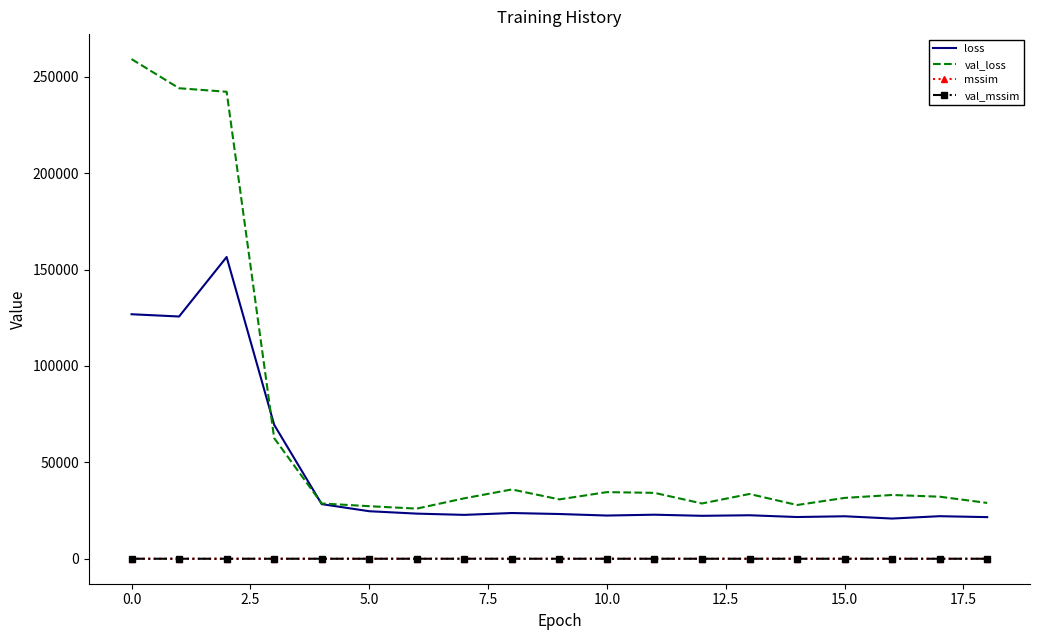

Which series has the largest total across all categories?

val_loss